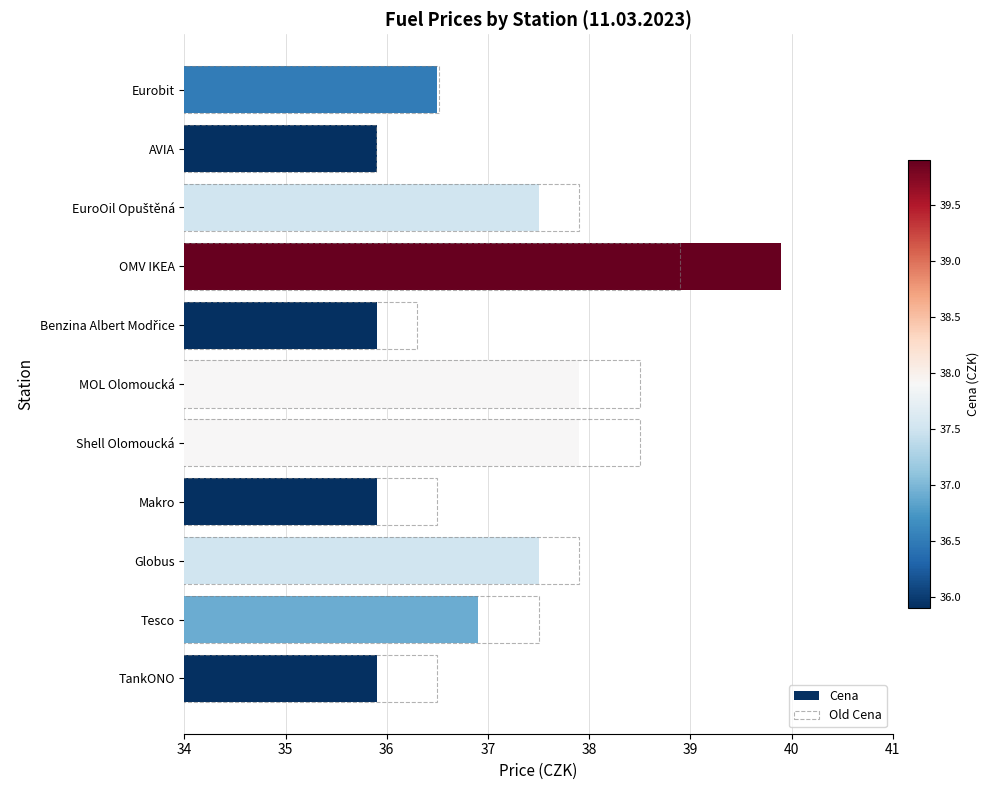

How many values in the Cena series are below 36?

4